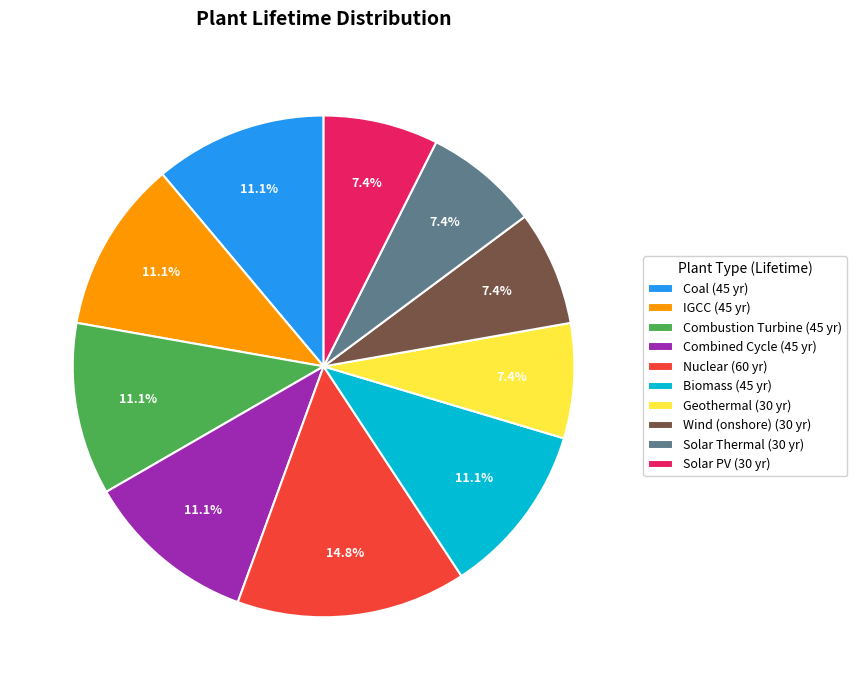

Approximately how many times larger is the value at Biomass compared to Solar Thermal?

1.5